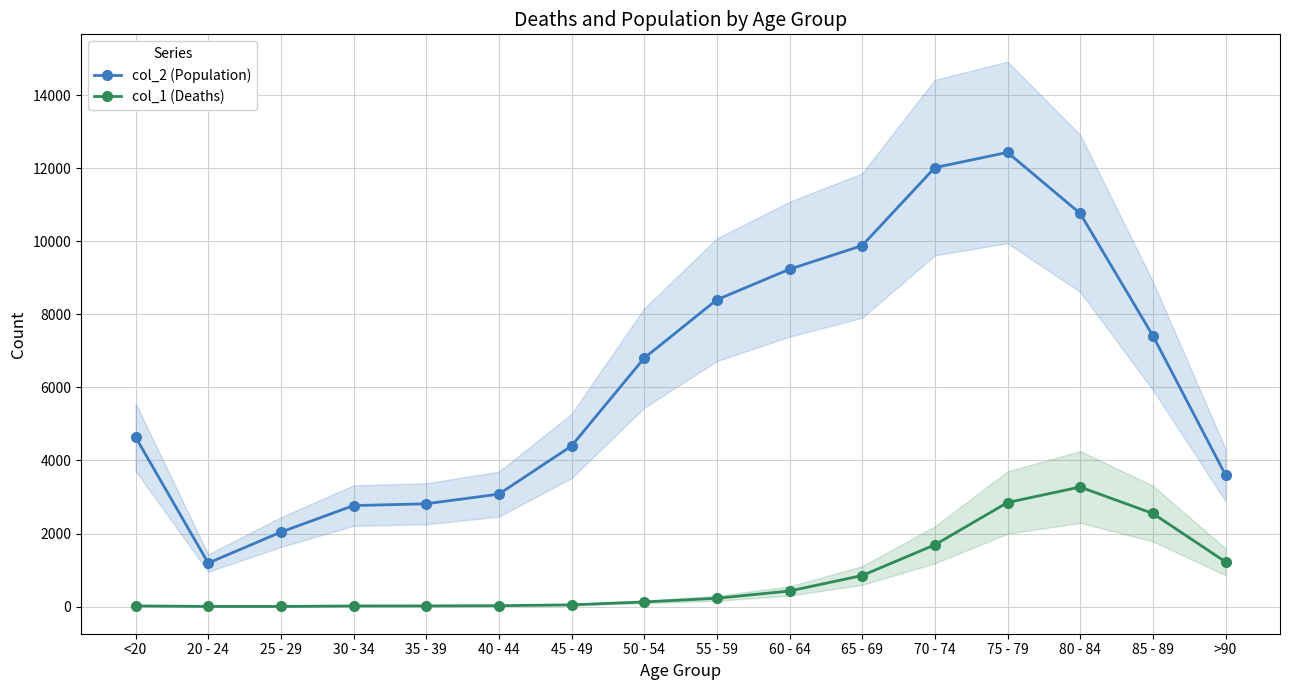

What is the total value across all series at 50 - 54?

6929